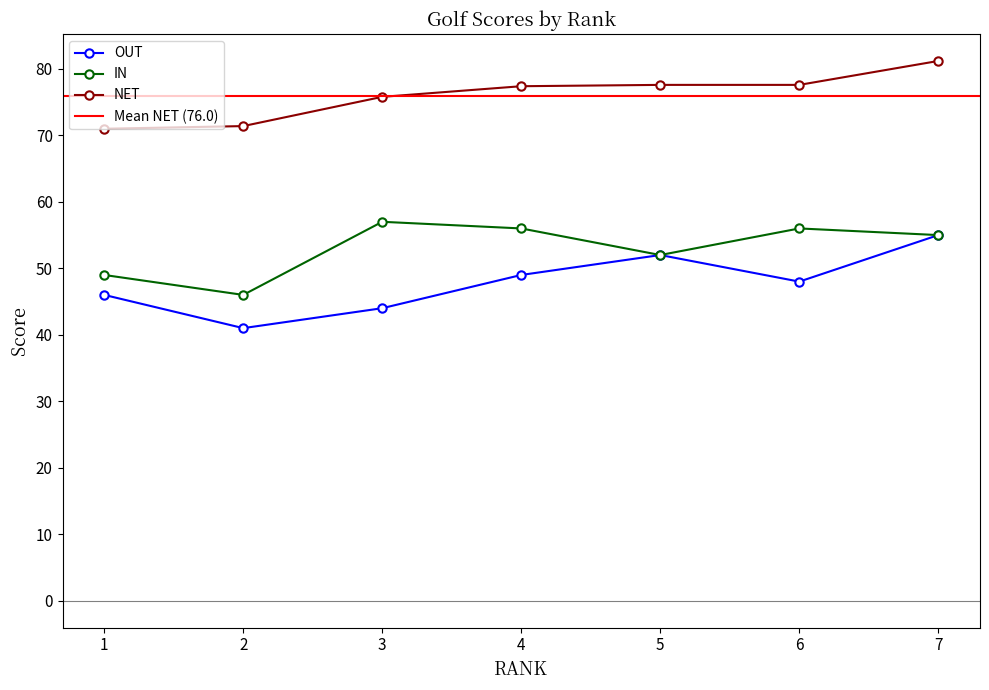

What is the average value of the OUT series?

47.9